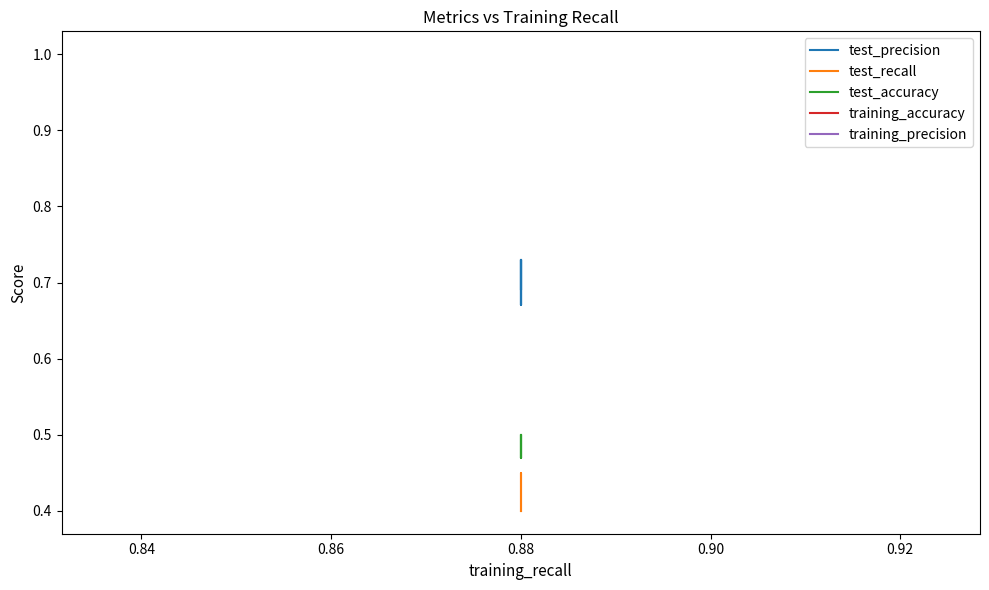

Reading left to right, what are all the values shown in this chart?

test_precision: 0.7	0.7	0.7	0.7	0.7	0.7	0.7	0.7	0.7	0.7
test_recall: 0.4	0.4	0.4	0.4	0.4	0.4	0.4	0.5	0.5	0.4
test_accuracy: 0.5	0.5	0.5	0.5	0.5	0.5	0.5	0.5	0.5	0.5
training_accuracy: 1.0	1.0	1.0	1.0	1.0	1.0	1.0	1.0	1.0	1.0
training_precision: 1.0	1.0	1.0	1.0	1.0	1.0	1.0	1.0	1.0	1.0